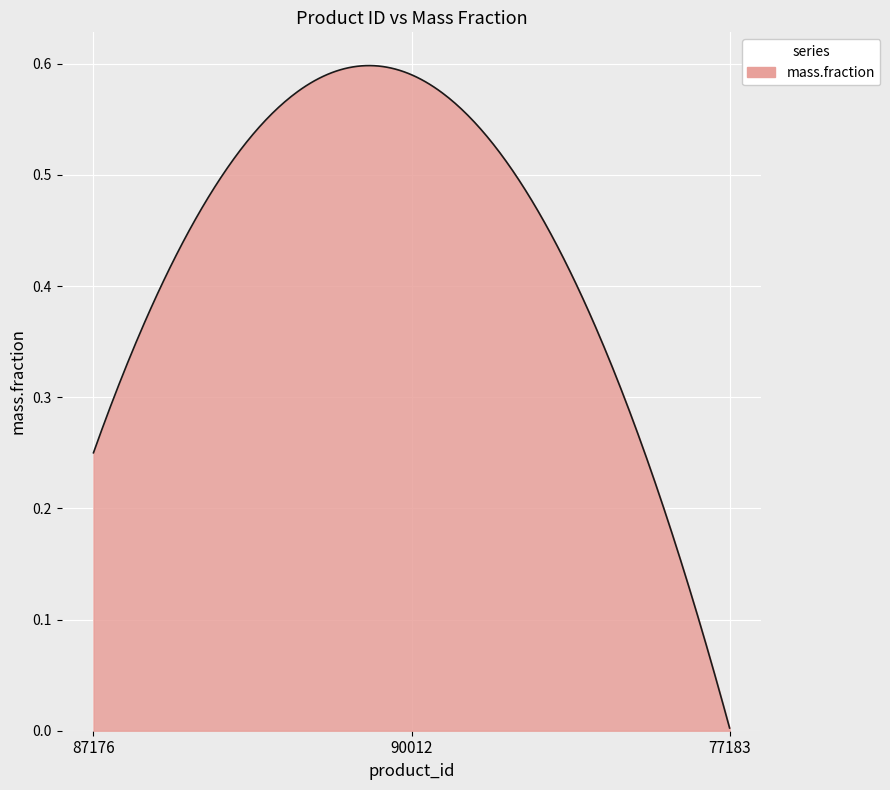

Does the chart display data point markers on the line(s)?

No